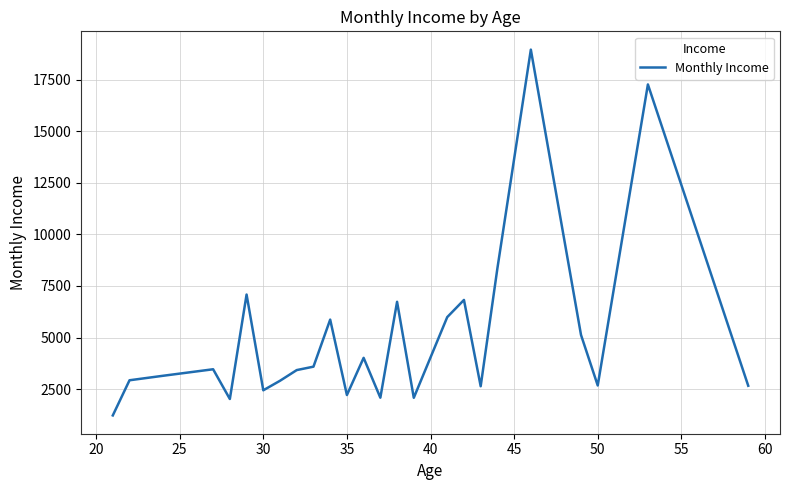

What is the minimum value shown in the chart?

1232.0